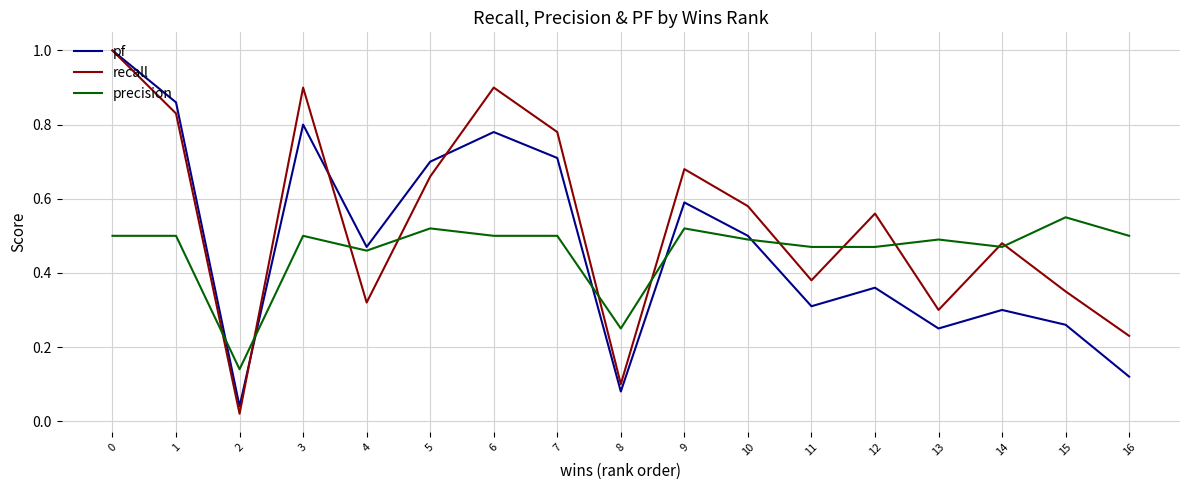

The pf series shows 0.7 at 5. True or false?

True